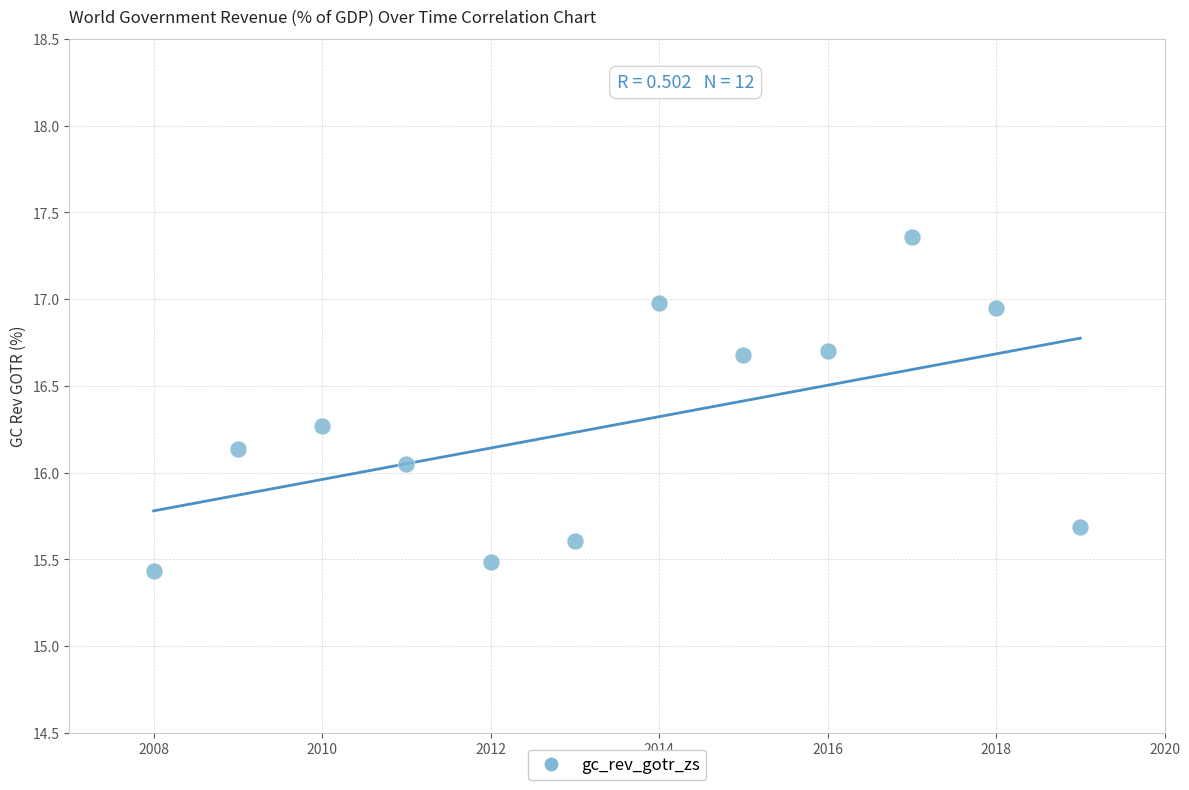

What is the range of X values (max minus min)?

11.0